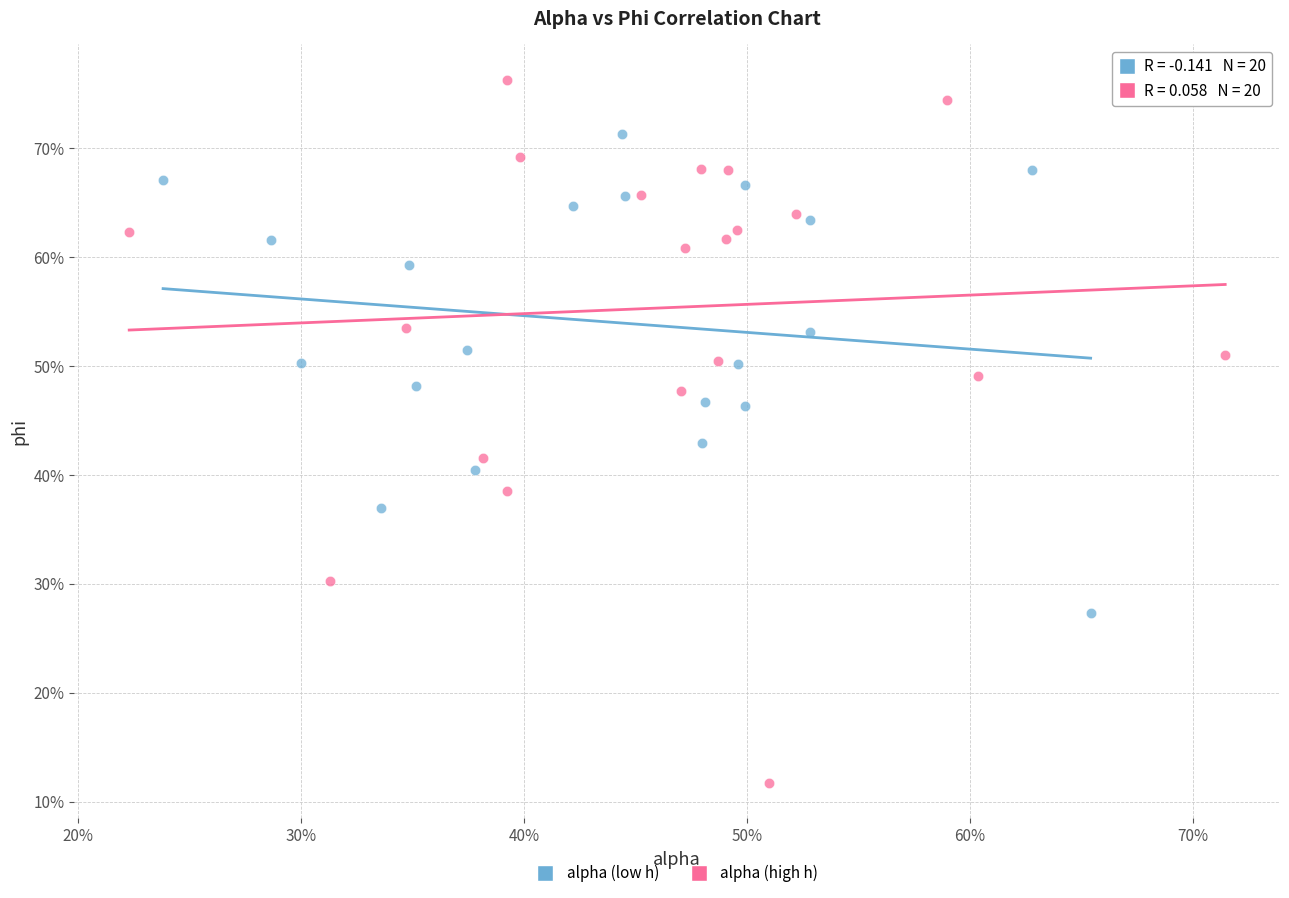

What are all the series names shown in the legend?

alpha (low h), alpha (high h)